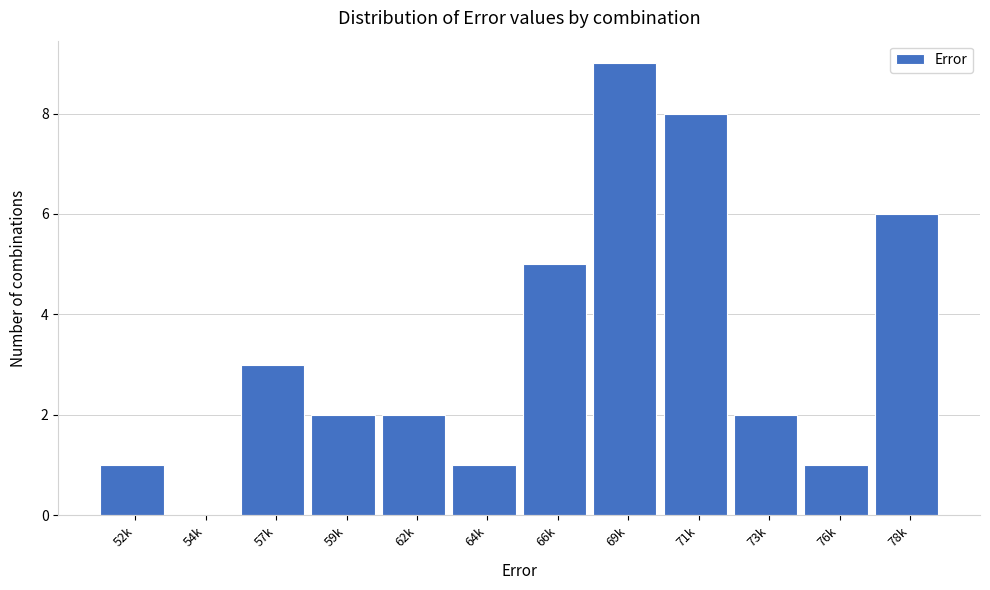

Reading left to right, list all the values displayed in this chart.

52k=1	54k=0	57k=3	59k=2	62k=2	64k=1	66k=5	69k=9	71k=8	73k=2	76k=1	78k=6